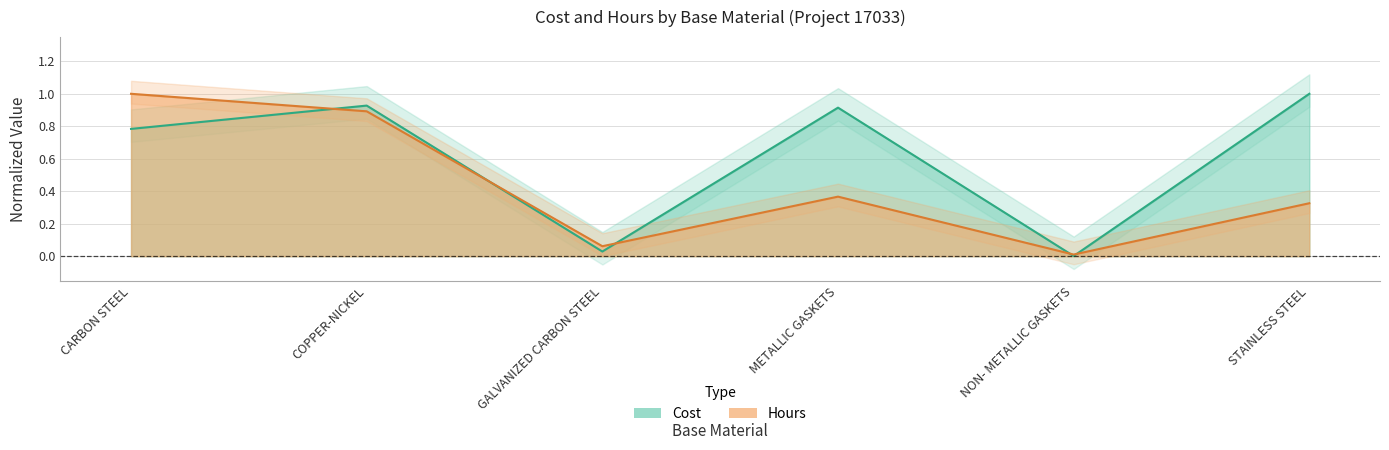

At which category is the sum across all series the highest?

COPPER-NICKEL